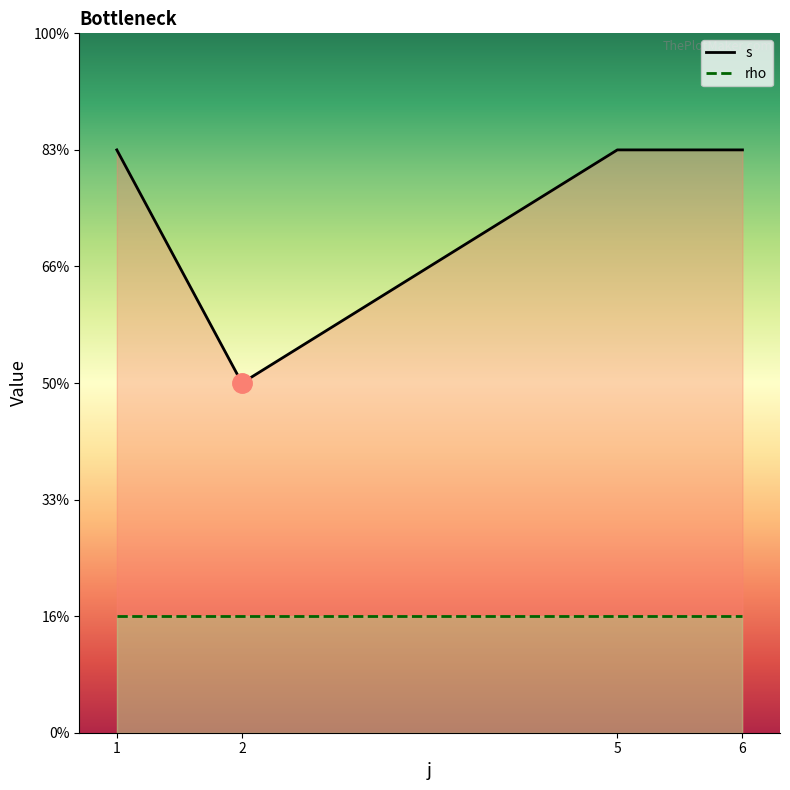

Reading right to left, list all the values displayed in this chart.

s: 5	5	3	5
rho: 1	1	1	1